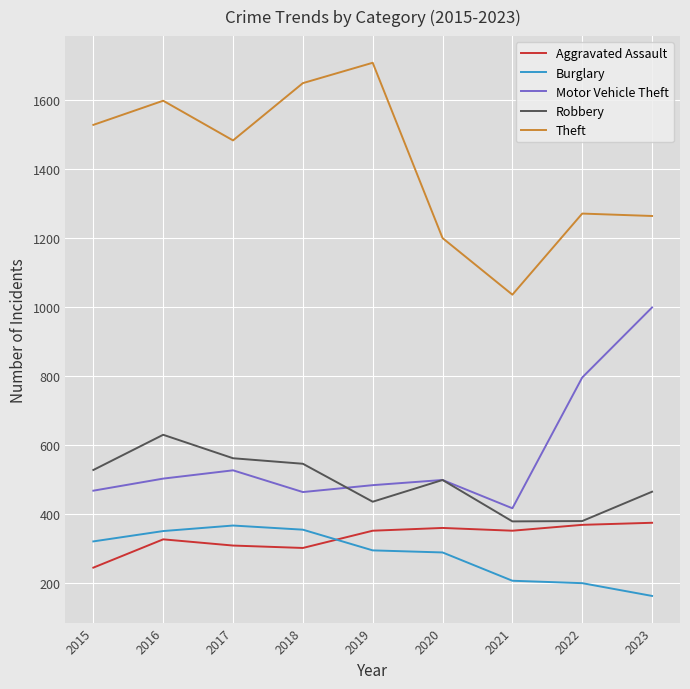

In Motor Vehicle Theft, how many points are higher than both neighbors (excluding endpoints)?

2